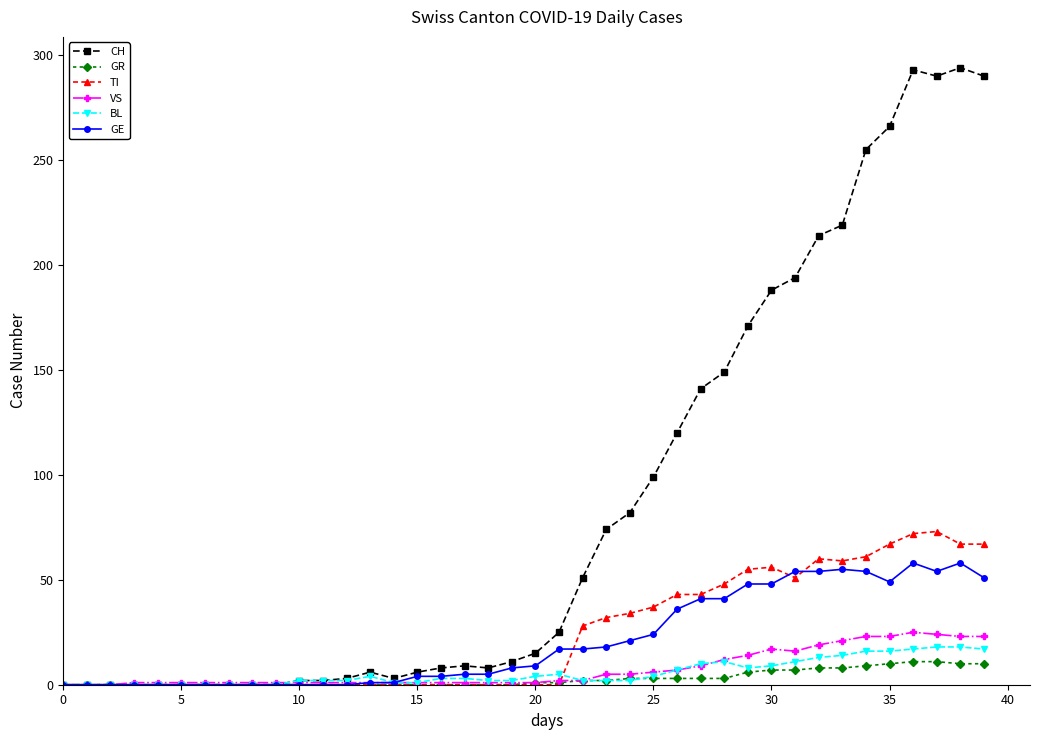

What is the average value of the GR series?

3